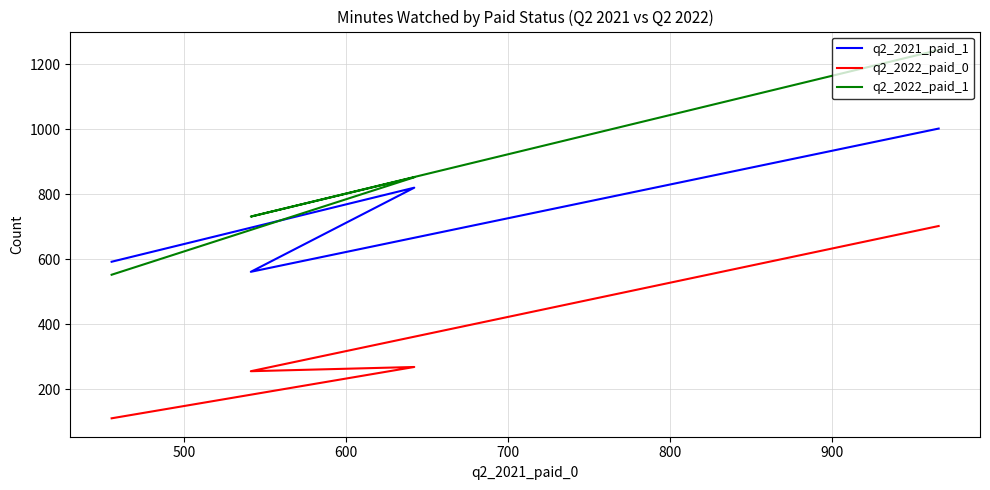

Reading right to left, what are all the values shown in this chart?

q2_2021_paid_1: 592	820	561	1002
q2_2022_paid_0: 110	268	255	702
q2_2022_paid_1: 552	852	731	1244